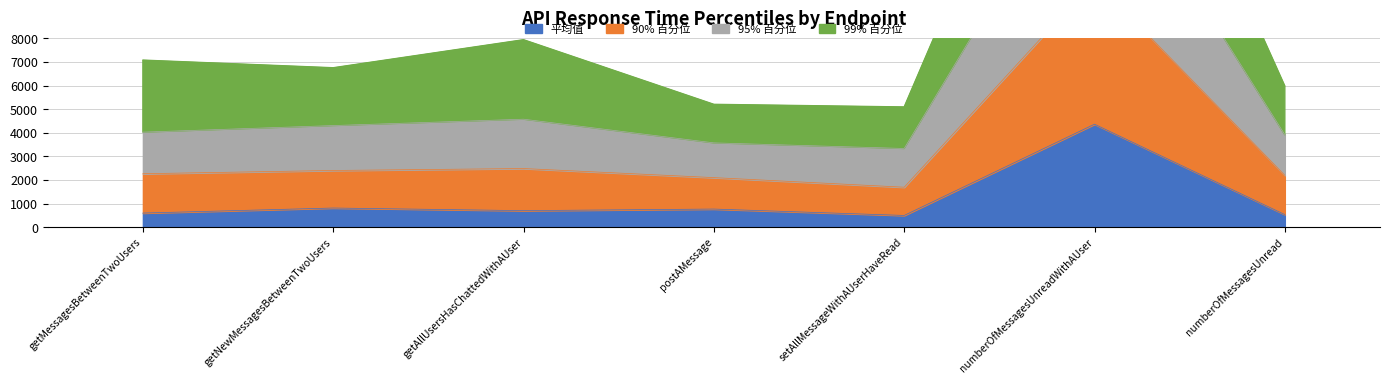

What is the lowest value of the 平均值 series?

497